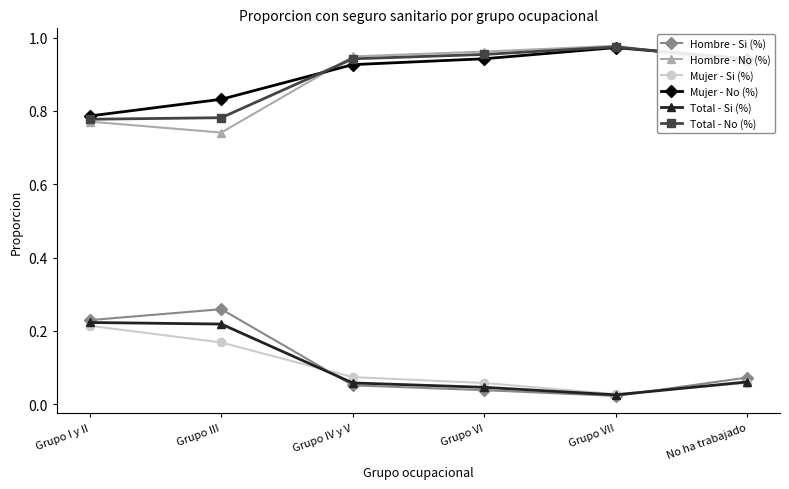

What is the total value across all series at Grupo III?

3.0